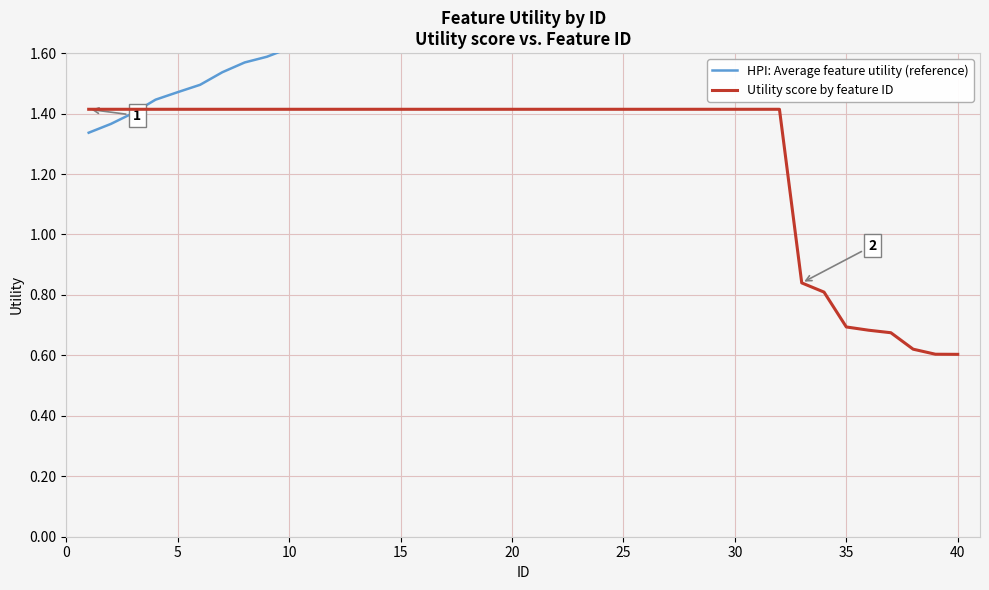

What is the highest value of the Utility score by feature ID series?

1.4